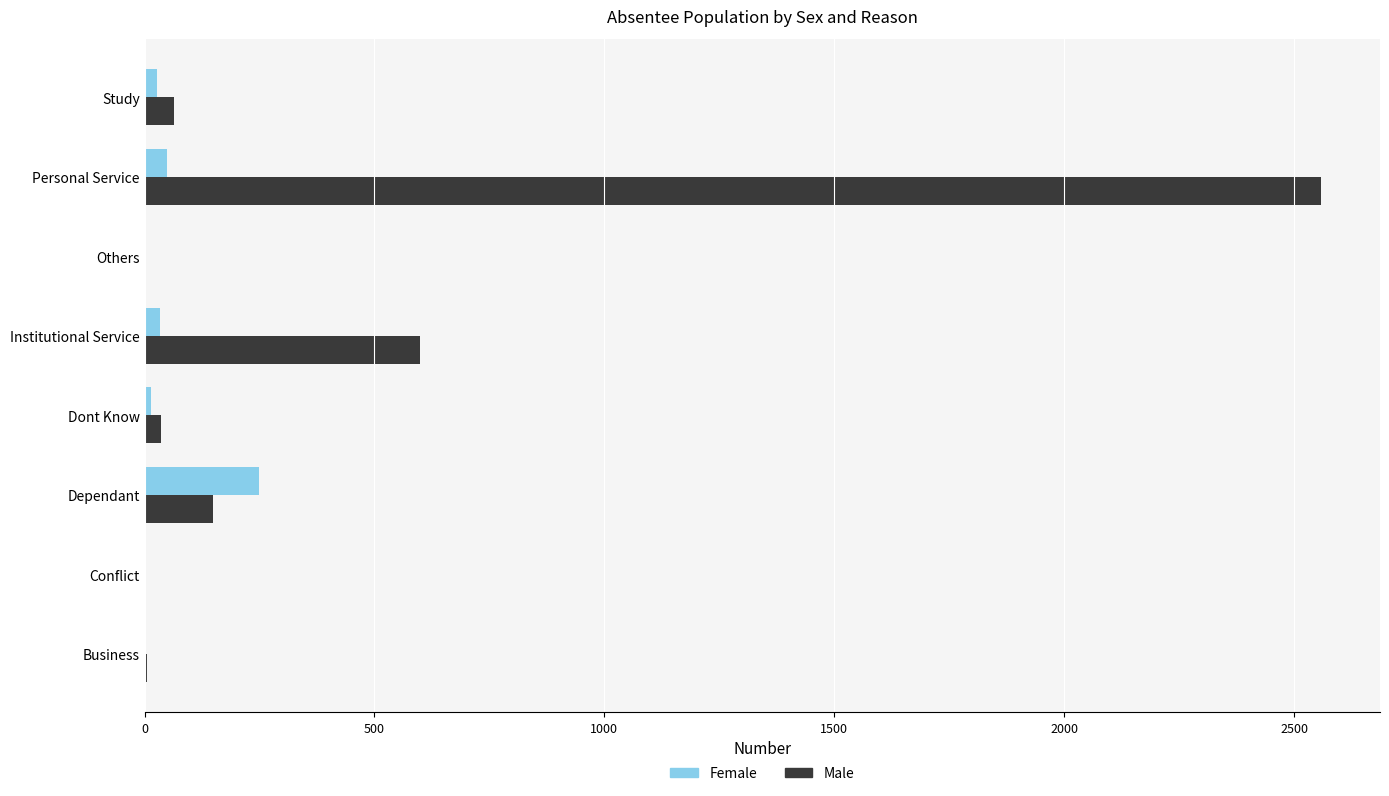

True or false: Male has a value of 1029 at Personal Service.

False